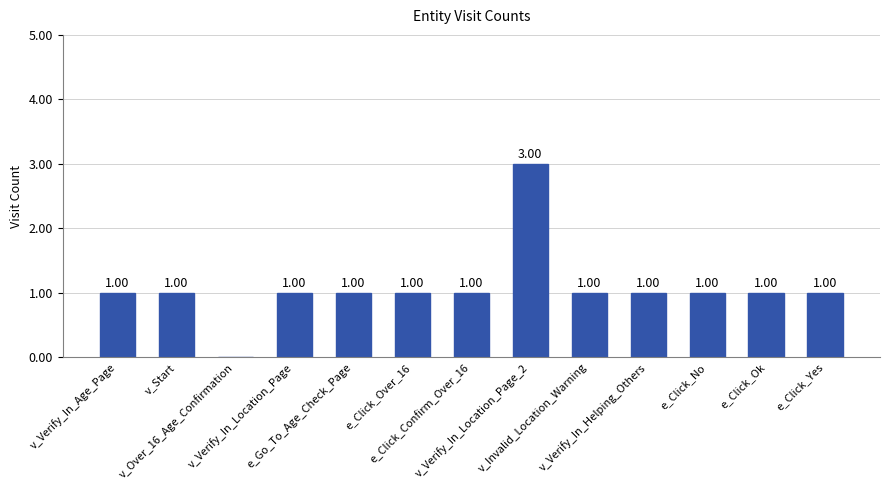

Which category has the highest value across all series?

v_Verify_In_Location_Page_2